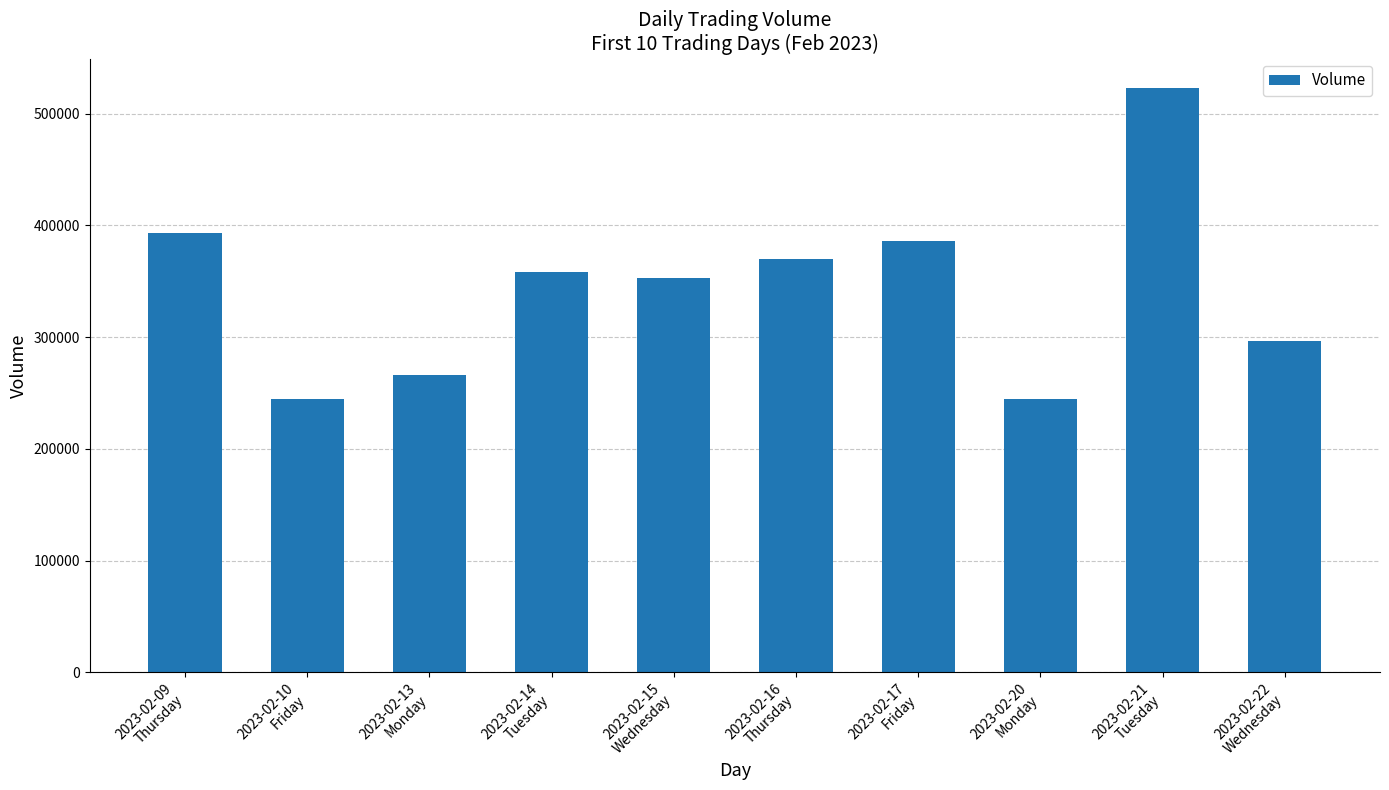

What is the value of the 2nd bar from the left?

244830